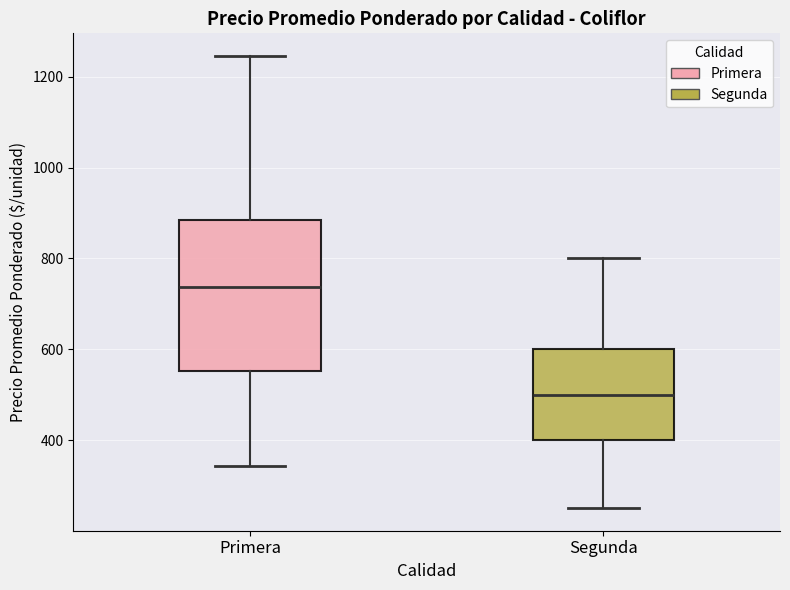

Where is the upper edge of the box for Segunda on the y-axis? The values are not printed on the chart, so give them approximately, as read against the axis.

600